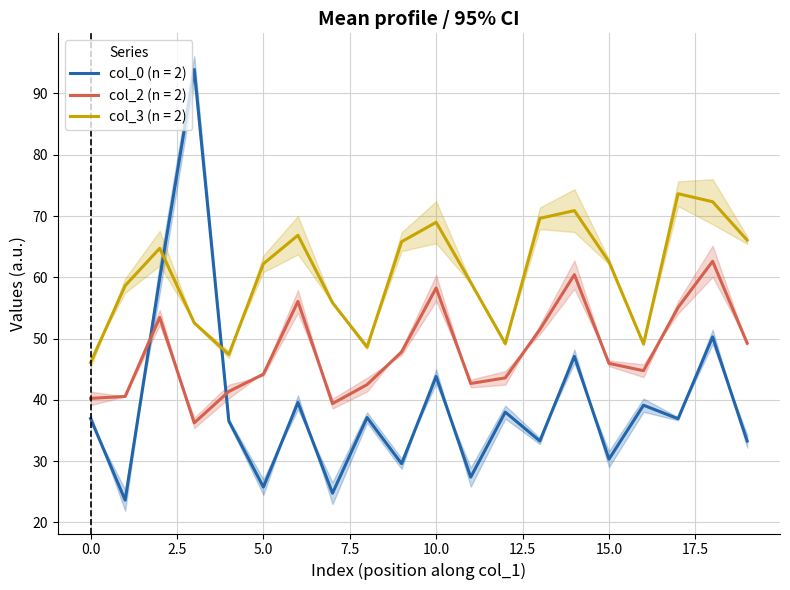

Is it true that col_2 (n = 2) equals 40.3 at 0.0?

True